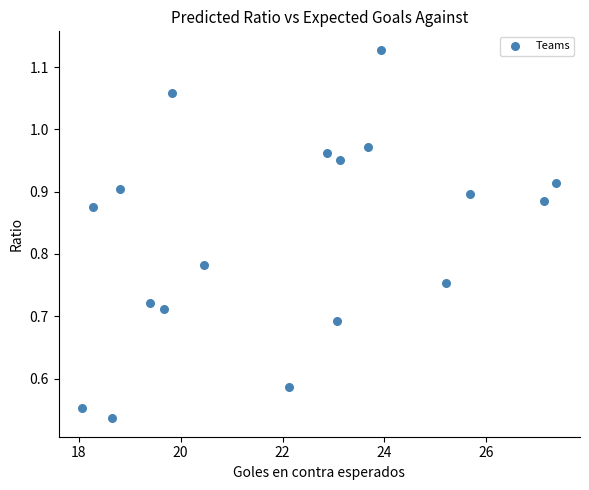

How many data points are displayed?

18